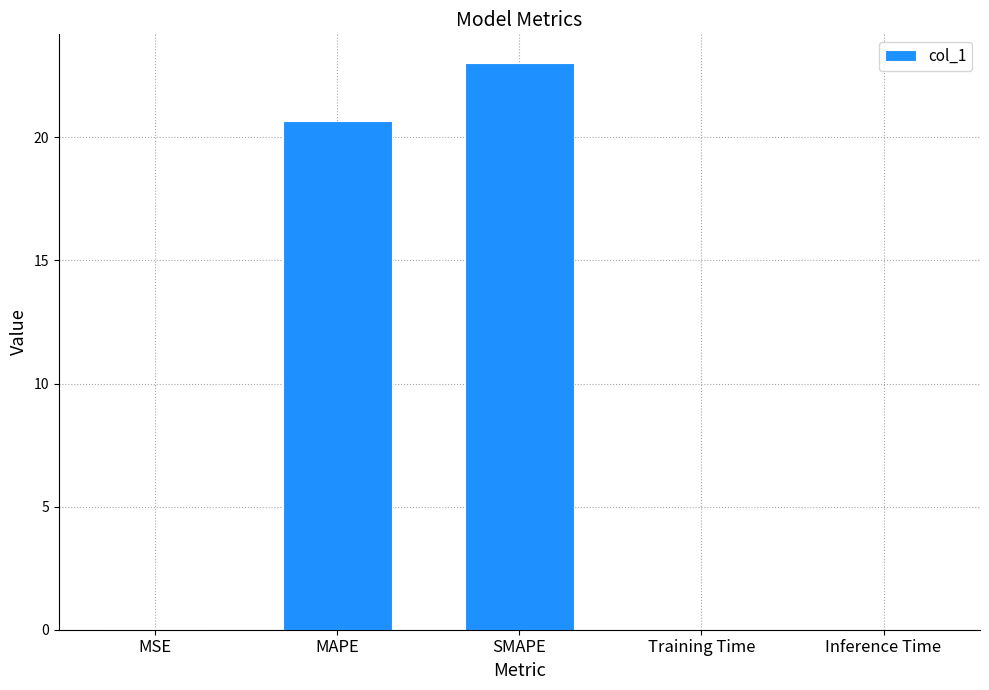

Are the bars grouped side by side (vs. stacked)?

No